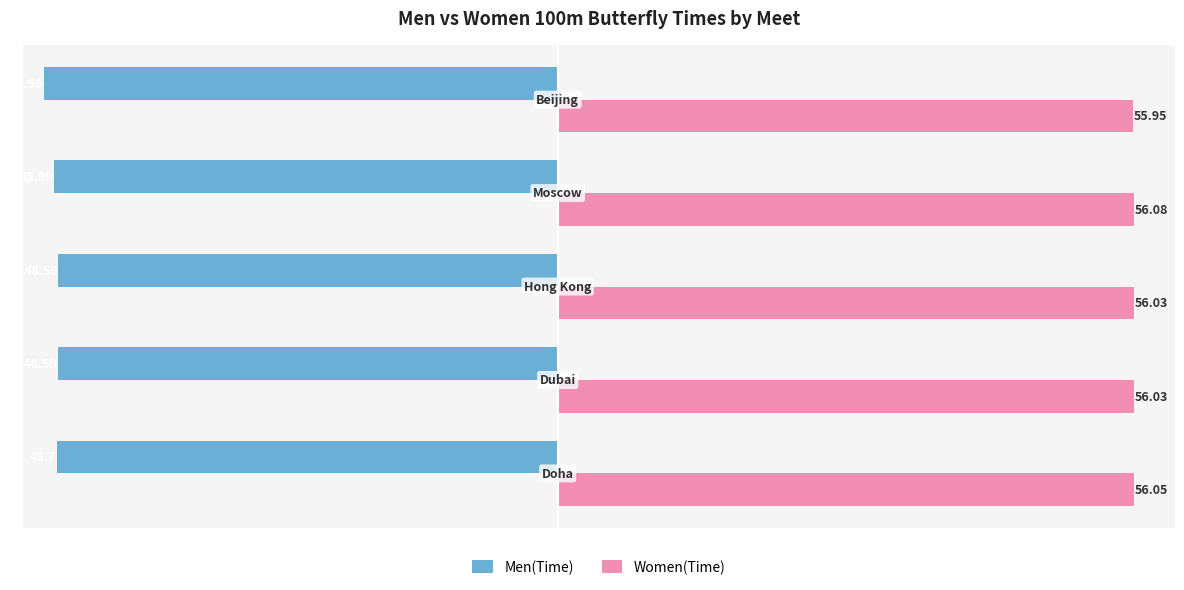

What are all the series names shown in the legend?

Men(Time), Women(Time)